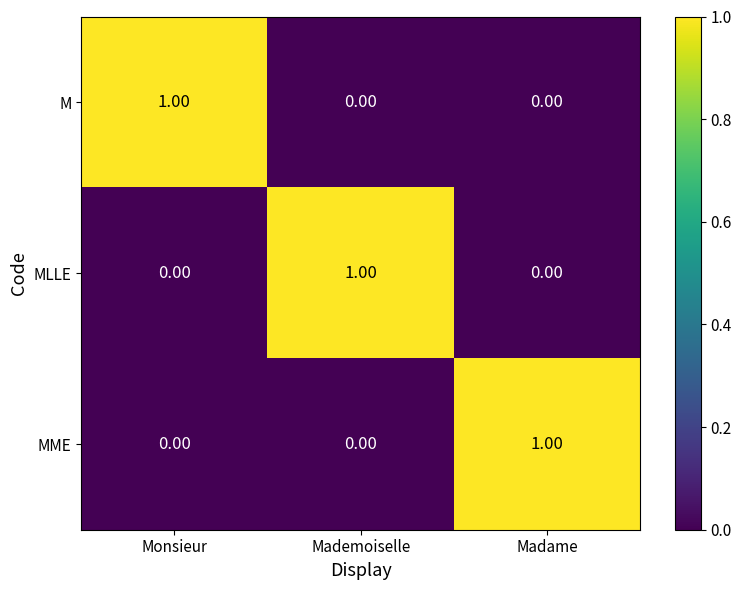

At which label does M reach its peak?

Monsieur